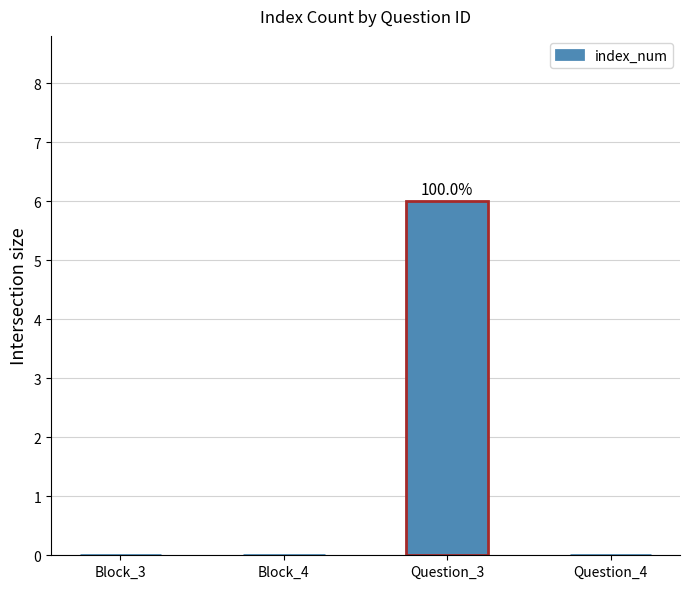

The value at Question_4 is -4. True or false?

False